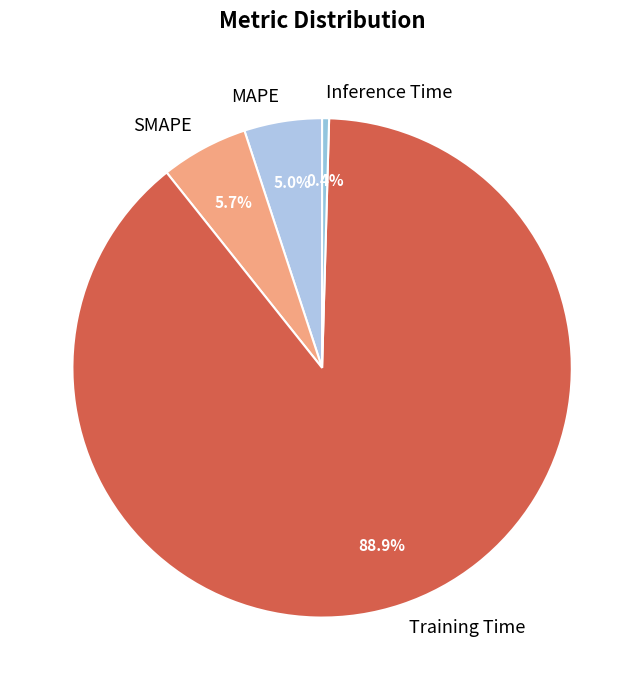

How much of the chart is everything except SMAPE?

94.3%